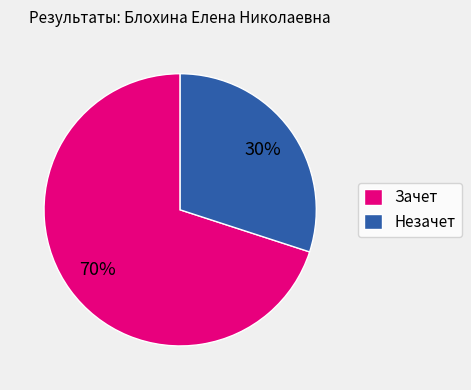

To the nearest percent, what is the average slice percentage?

50%